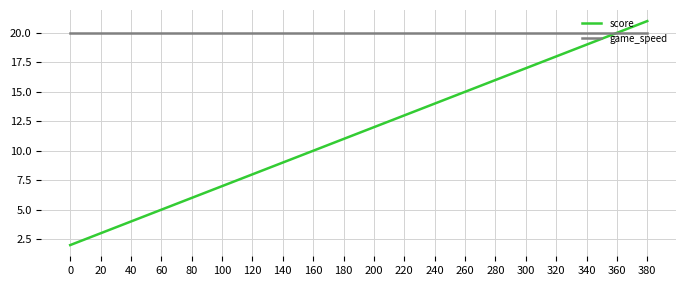

Which series has the largest range (max minus min)?

score